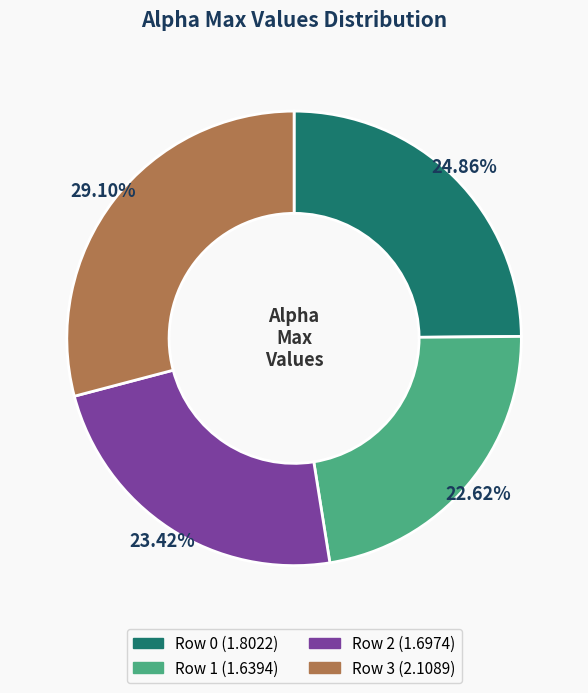

Is there a majority slice in this chart?

No